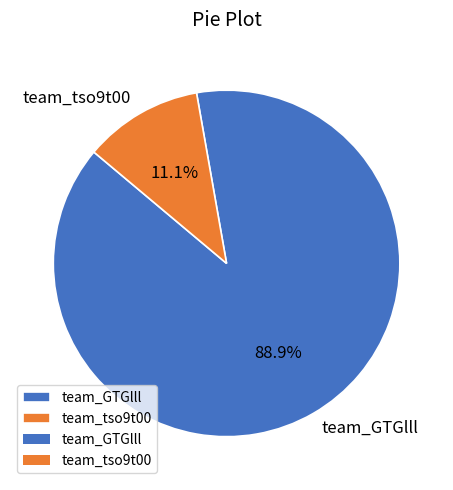

Which has a higher value, team_tso9t00 or team_GTGlll?

team_GTGlll